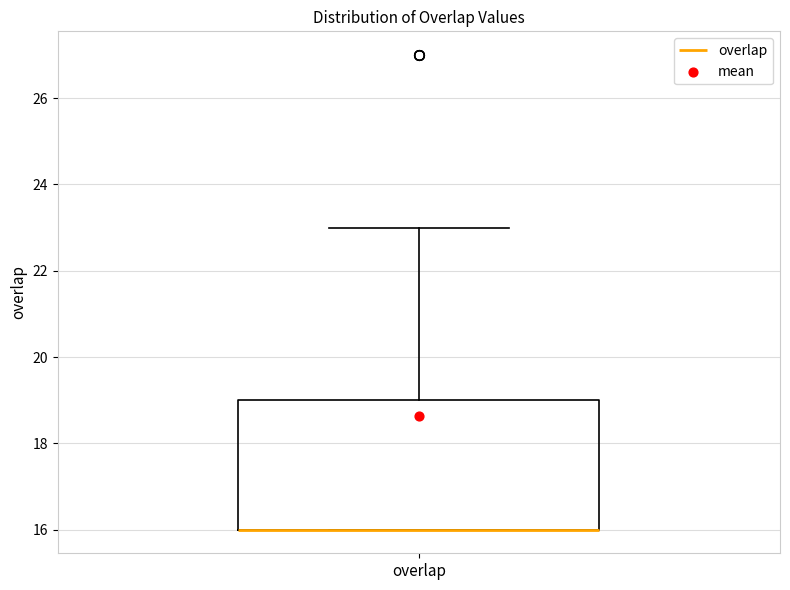

Where is the lower edge of the box for overlap on the y-axis? The values are not printed on the chart, so give them approximately, as read against the axis.

16